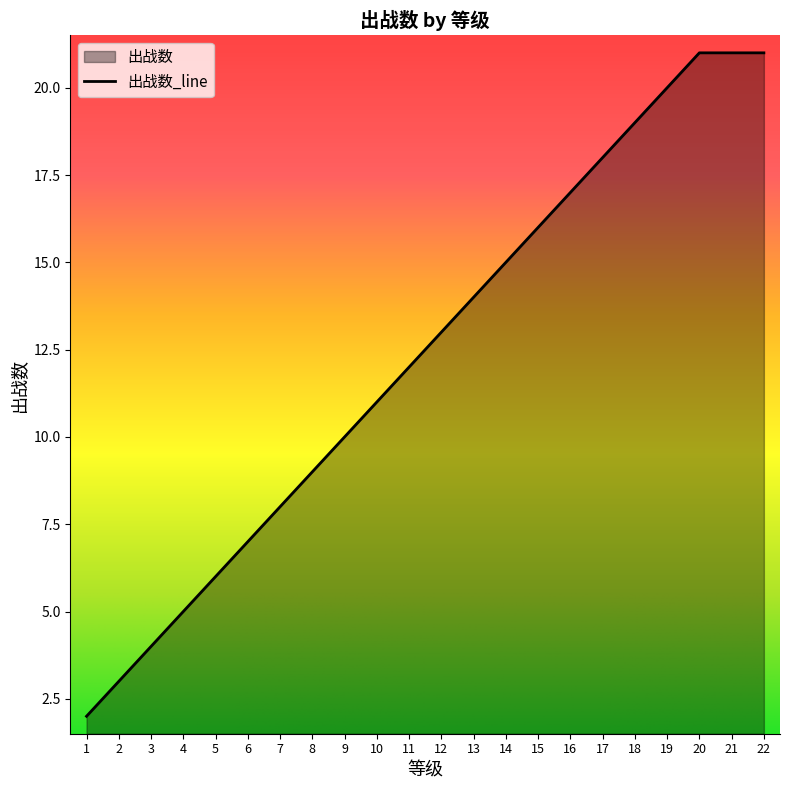

Is it true that the value at 13 is 10?

False